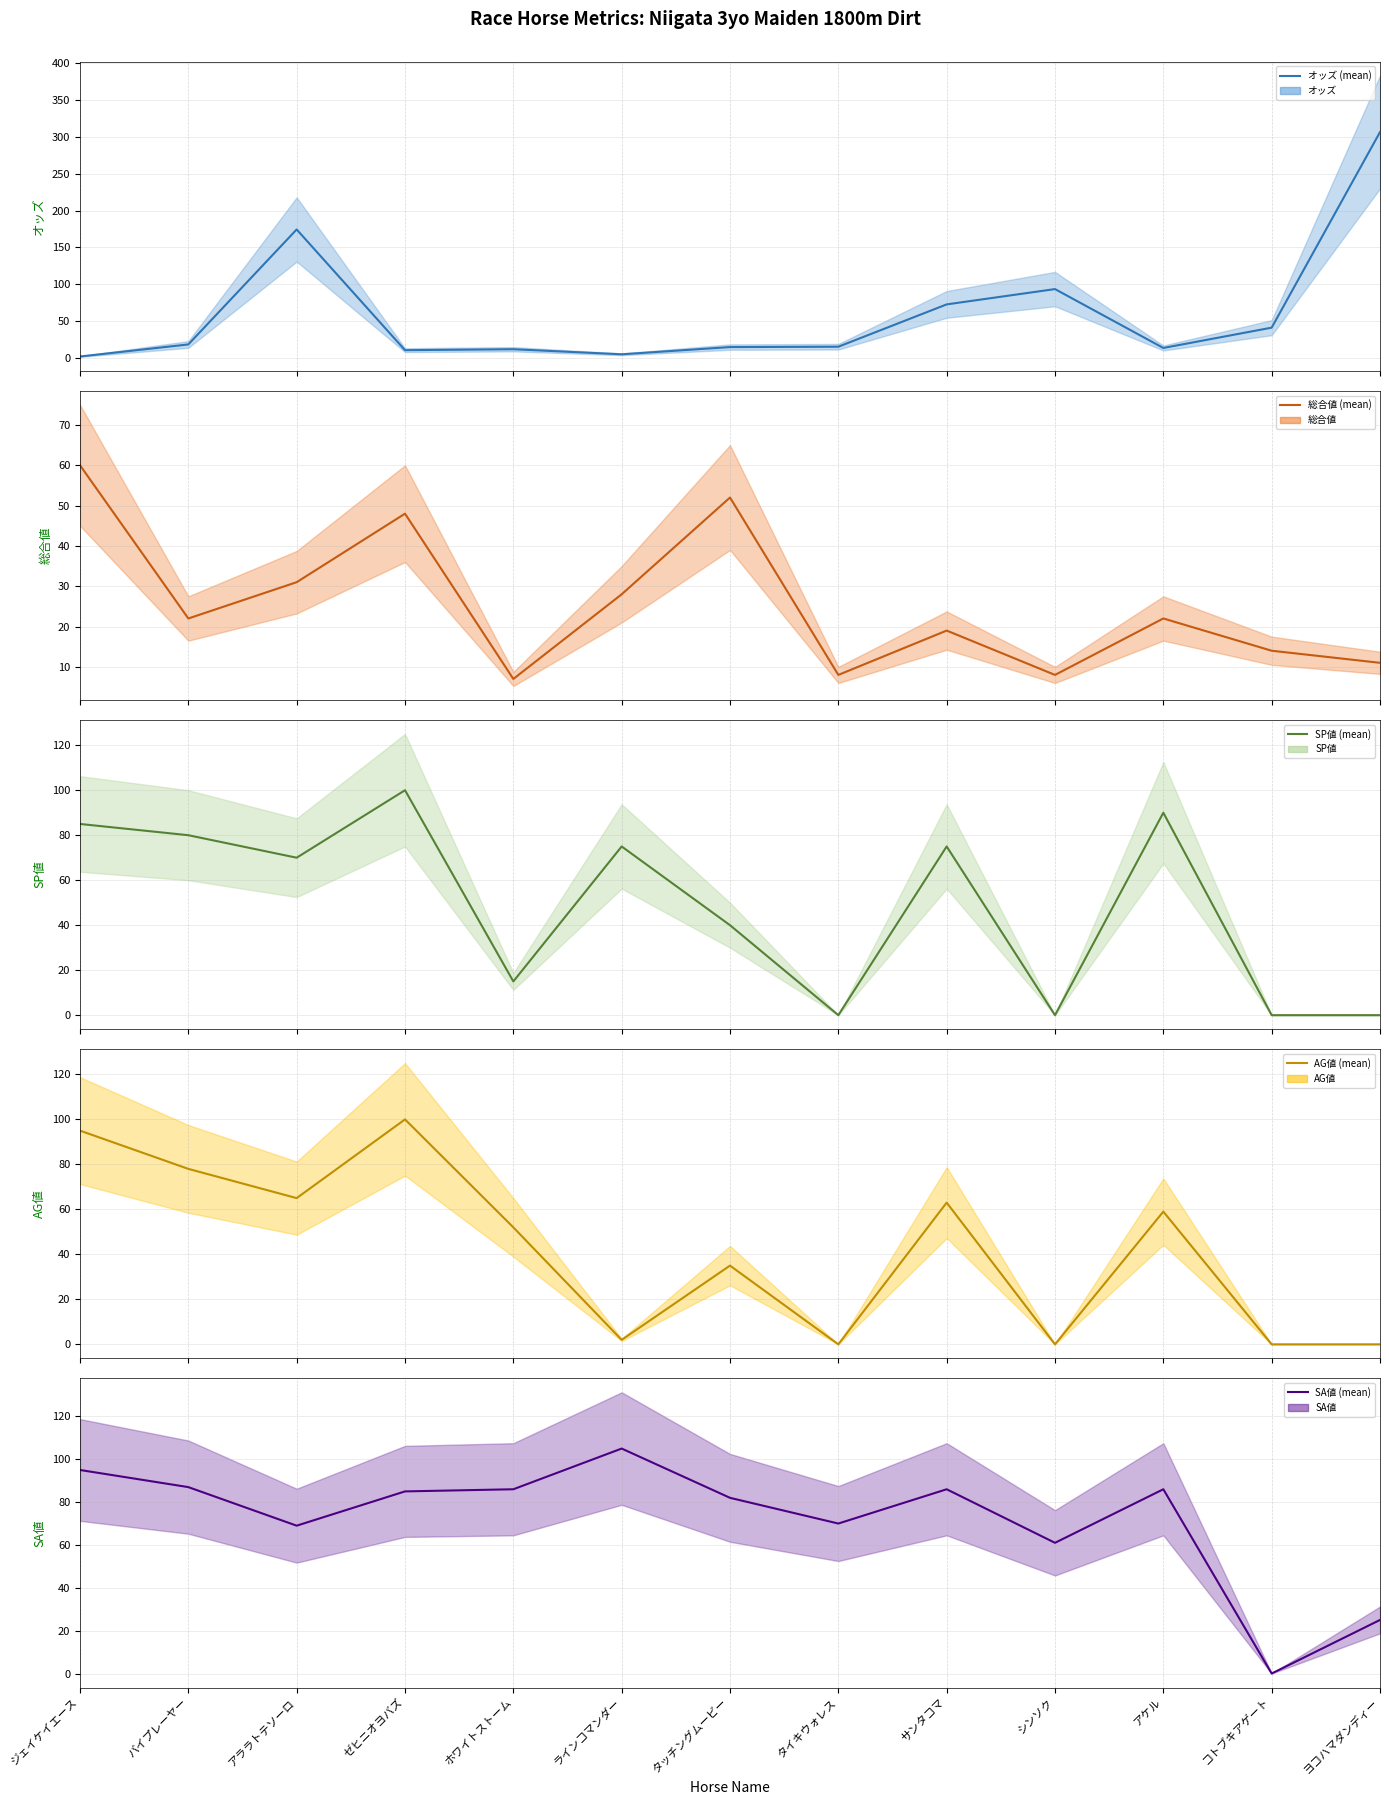

True or false: AG値 has a value of 54.2 at タッチングムービー.

False